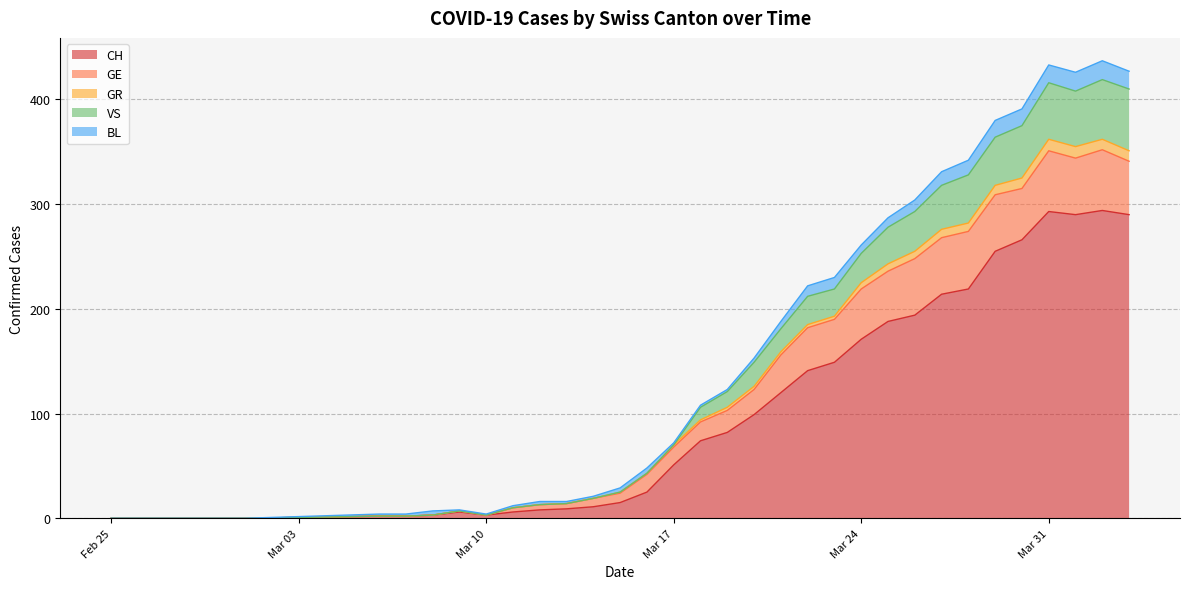

What is the maximum value for CH?

294